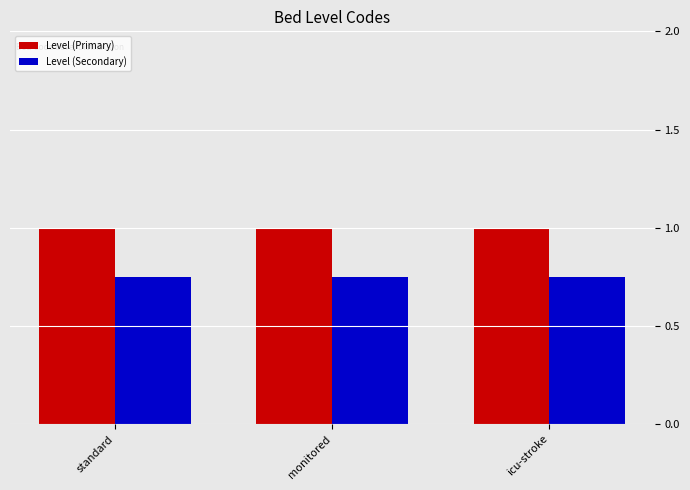

What is the total value across all series at icu-stroke?

1.8